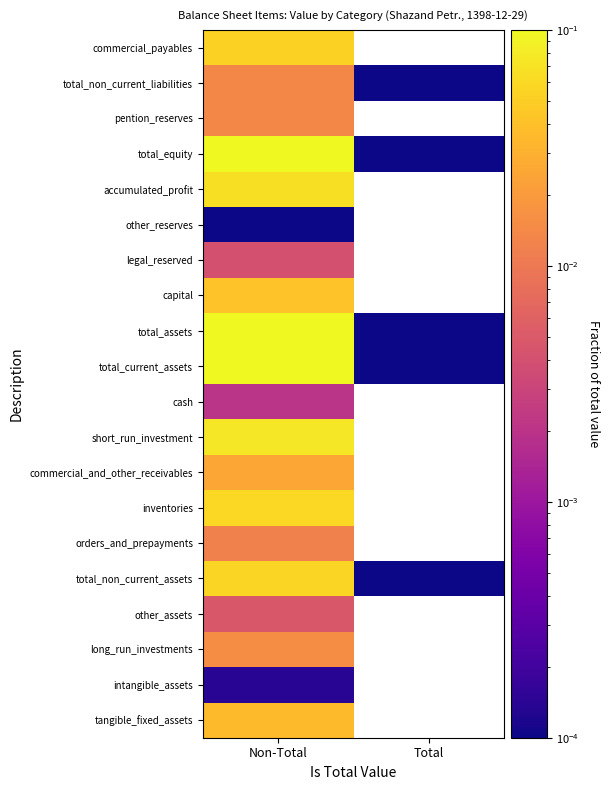

Is it true that total_non_current_assets equals 0.1 at Non-Total?

True